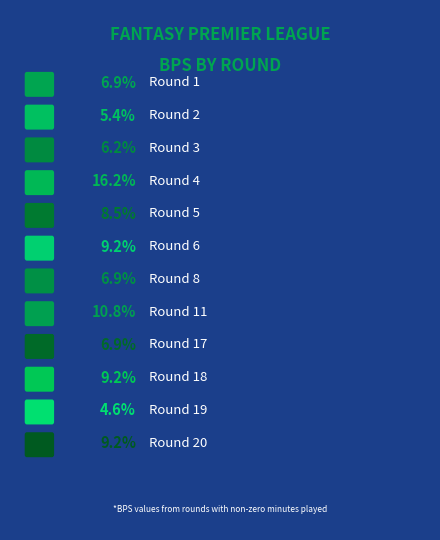

Is Round 11 the majority of the pie?

No